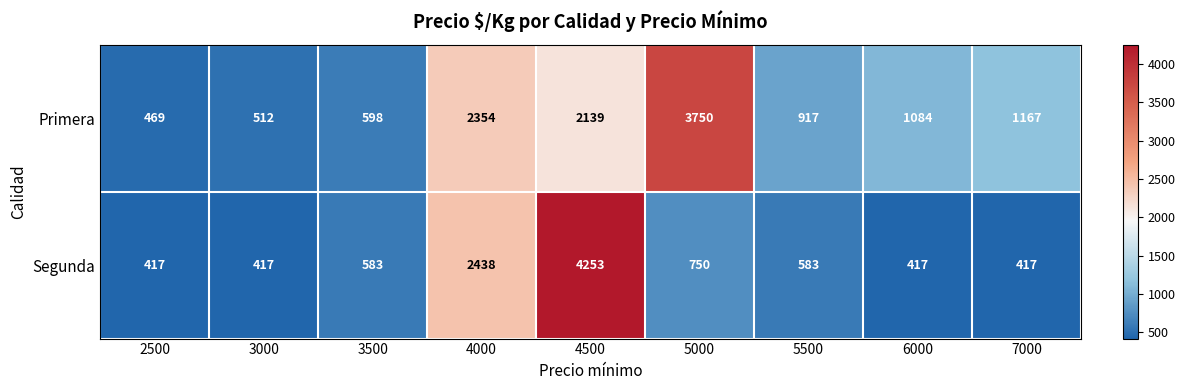

Is it true that Primera equals 6700 at 5000?

False